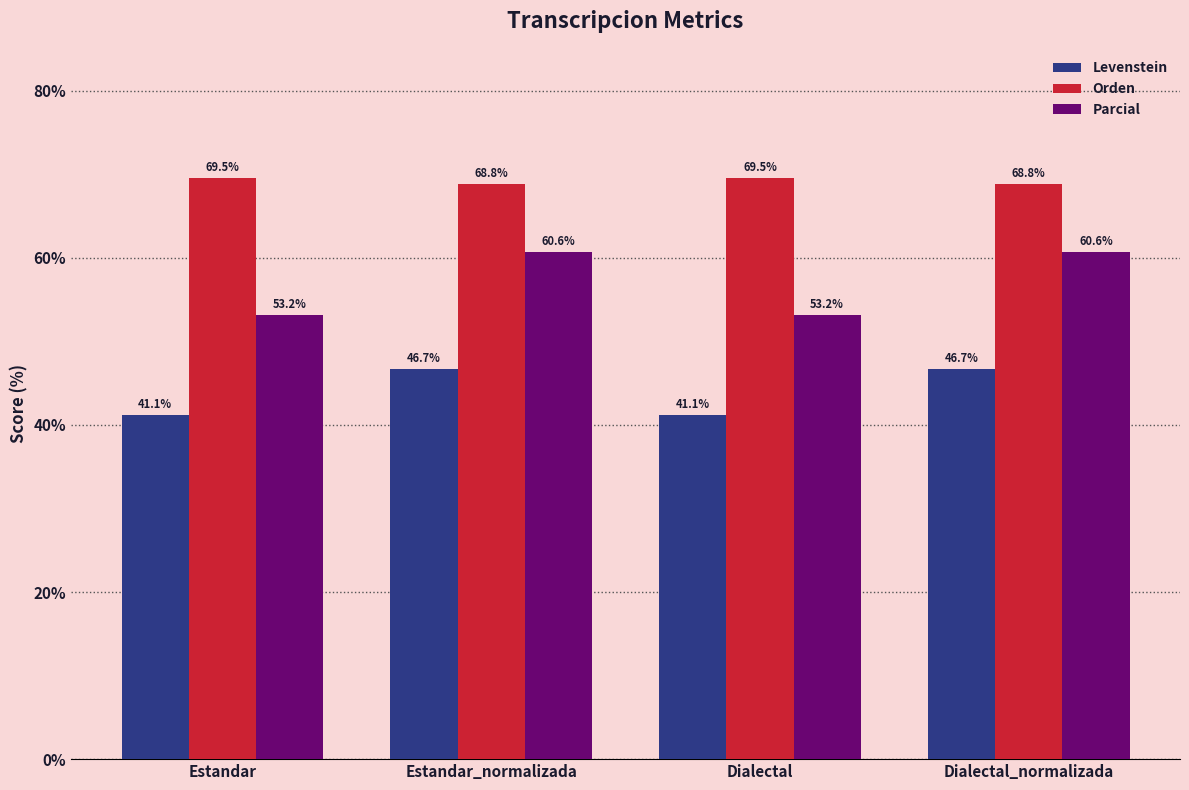

What is the highest value of the Levenstein series?

46.7